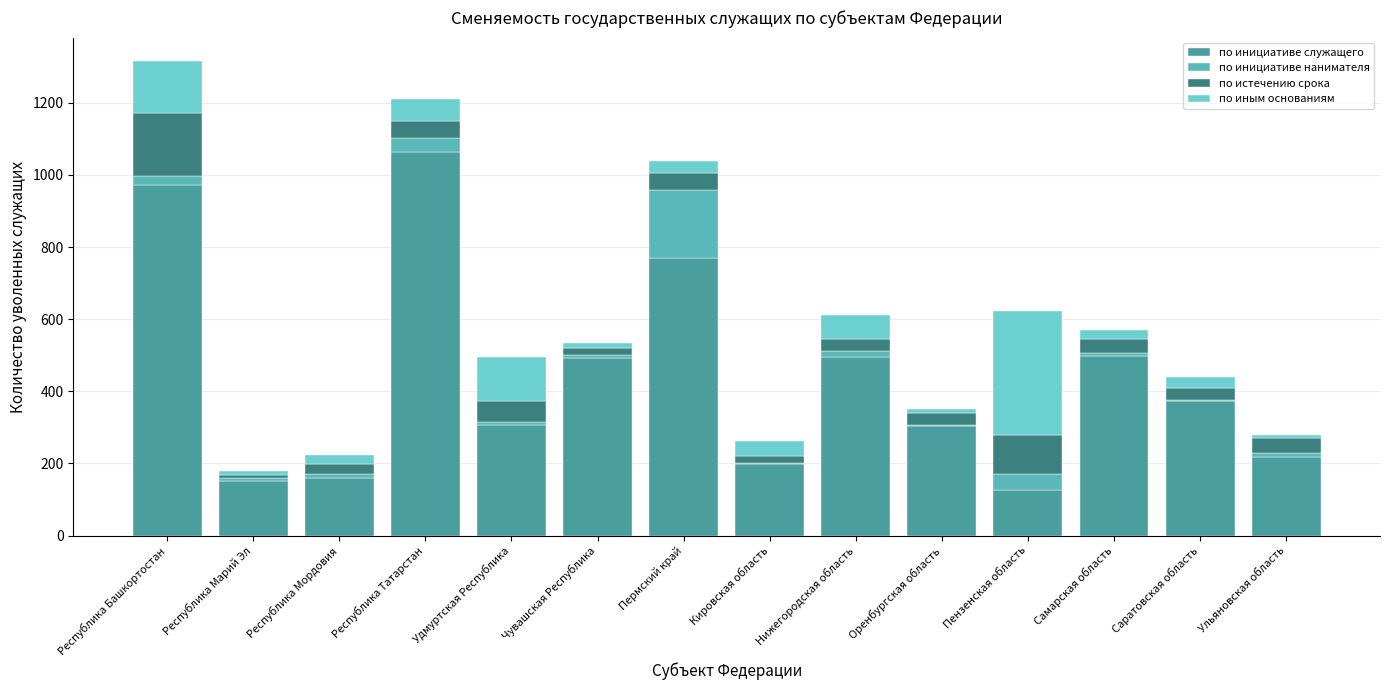

Rank the series by their maximum value, from highest to lowest.

по инициативе служащего, по иным основаниям, по инициативе нанимателя, по истечению срока